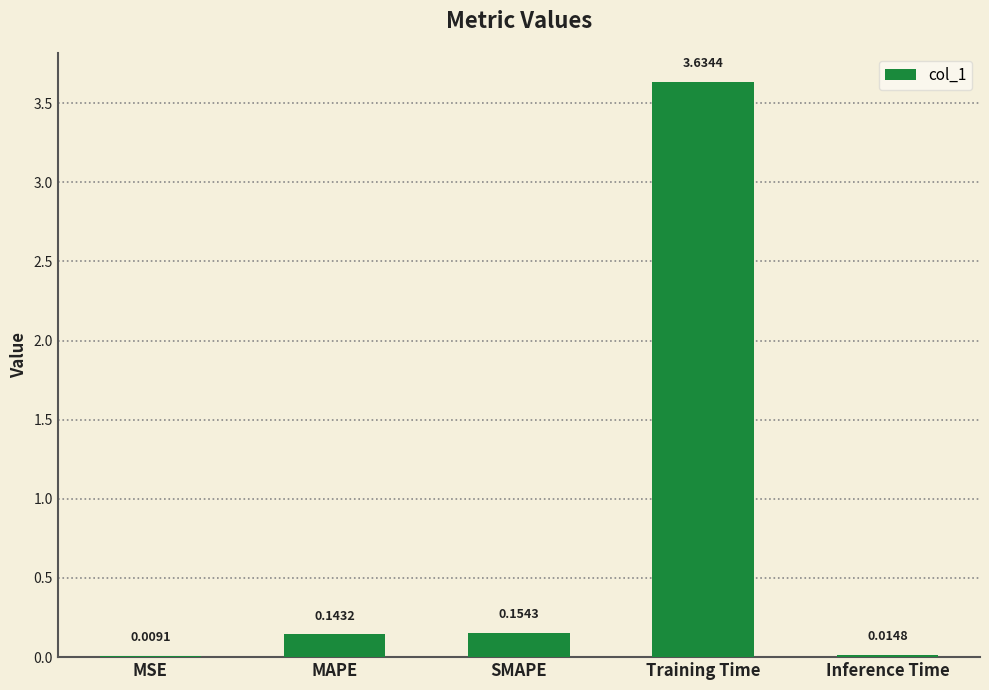

At which label is the value closest to 1?

SMAPE